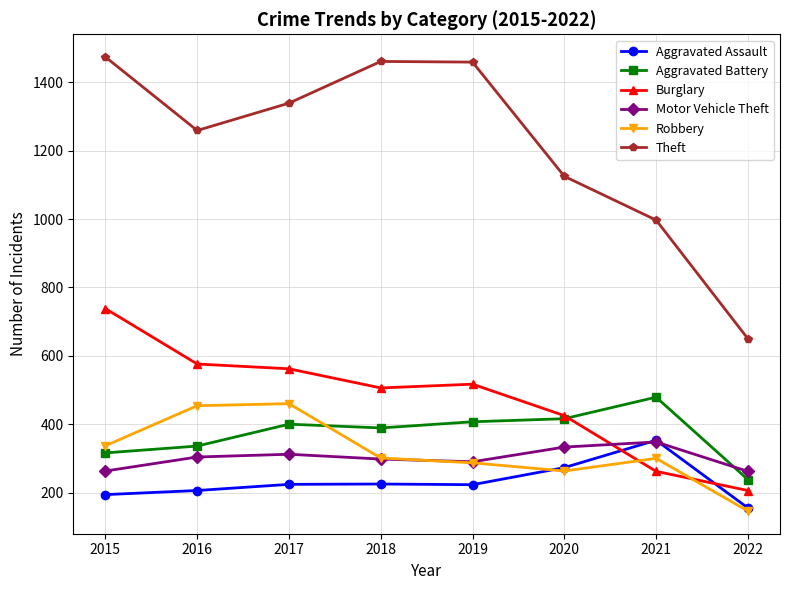

The value of Robbery at 2021 is 408. True or false?

False